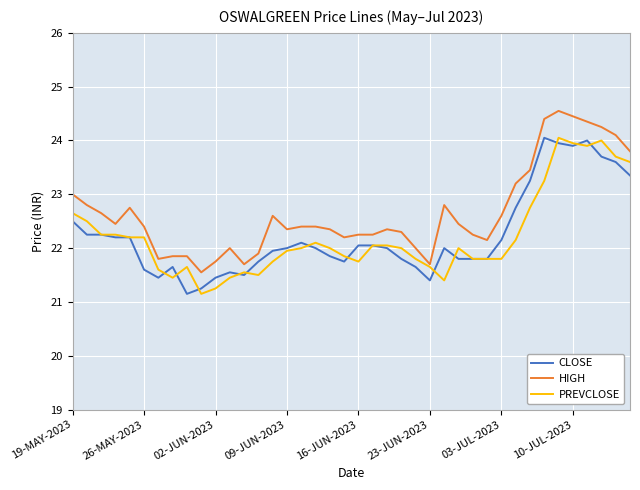

What is the highest value of the PREVCLOSE series?

24.1